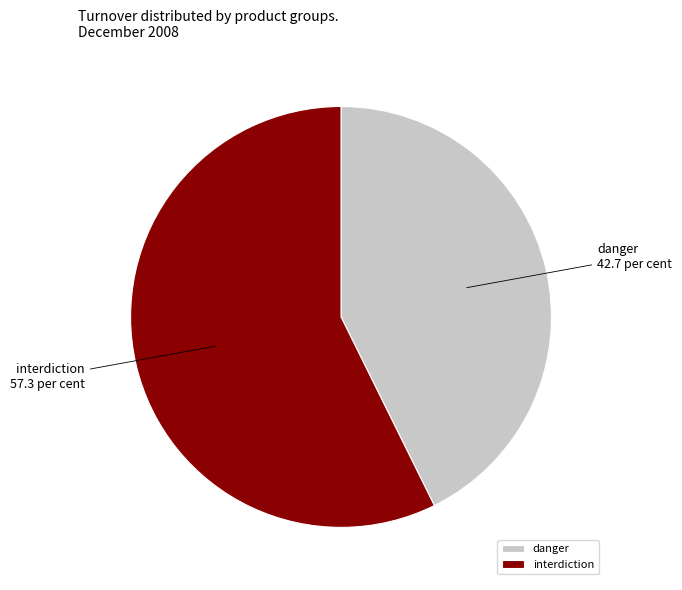

How many slices are in this pie chart?

2